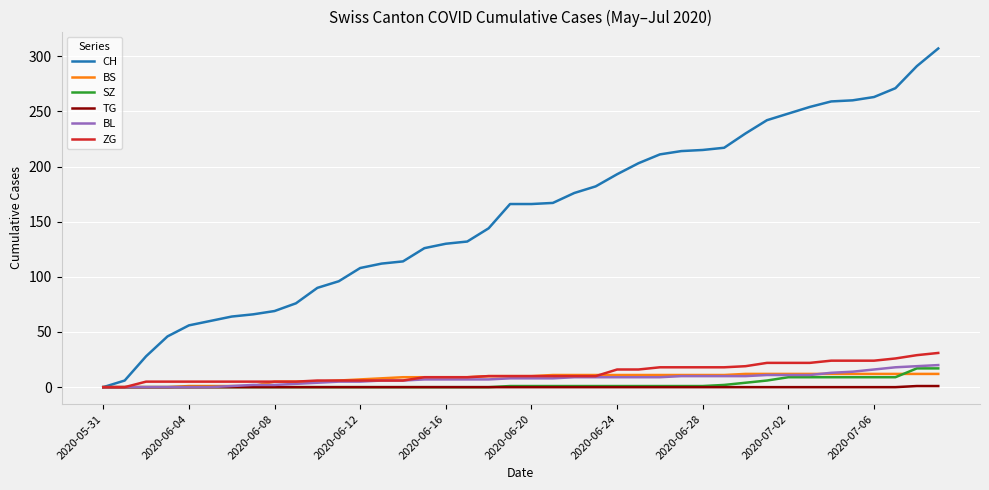

What is the maximum value for BS?

12